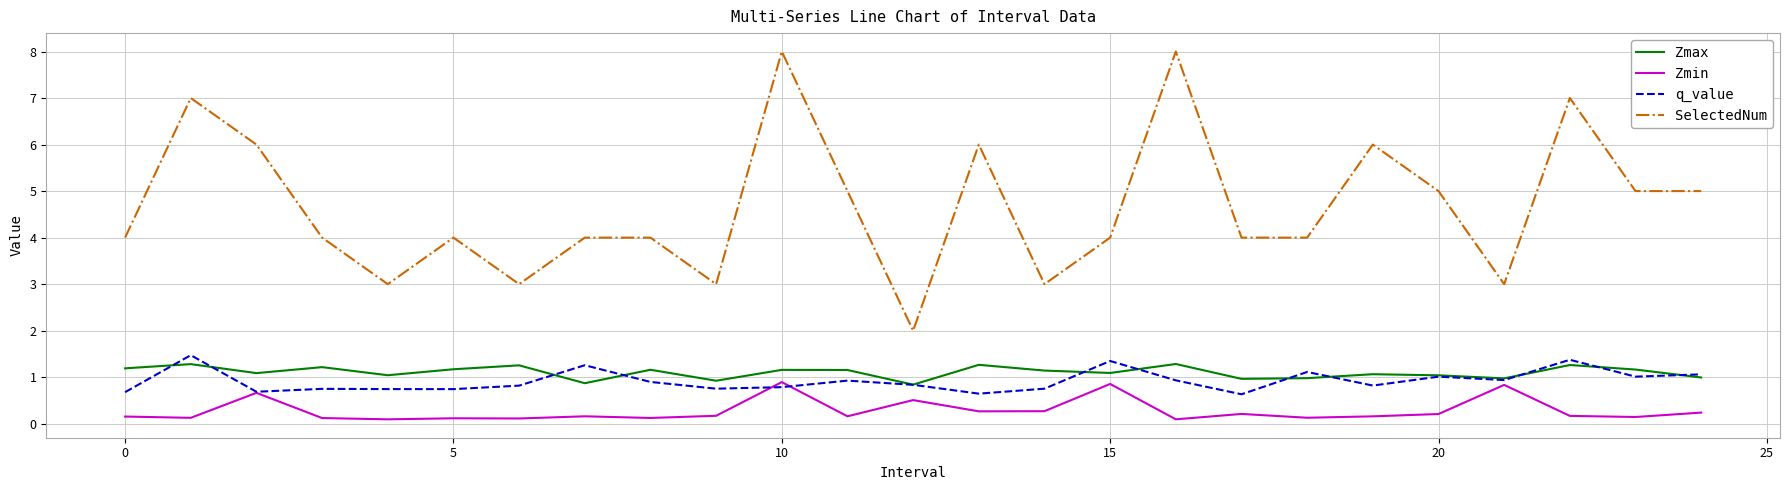

Which series has the widest spread of values?

SelectedNum